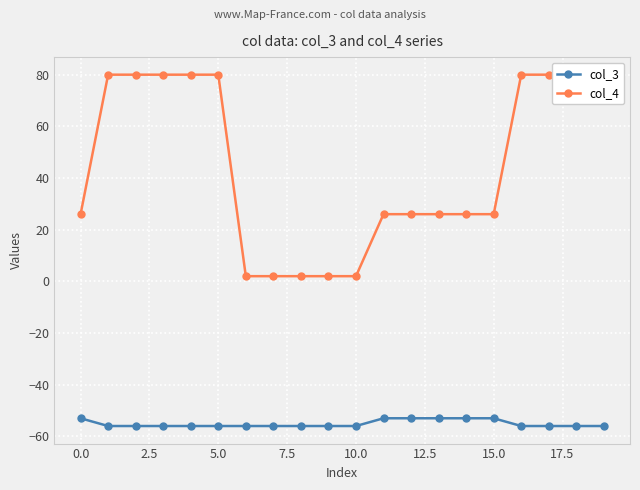

True or false: col_4 and col_3 intersect in this chart.

False